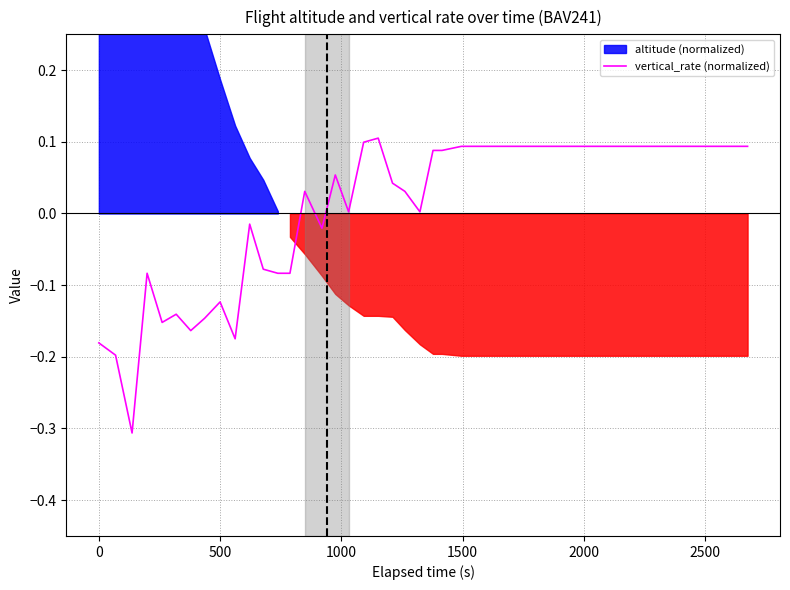

True or false: there are more than 2 points higher than both neighbors.

True